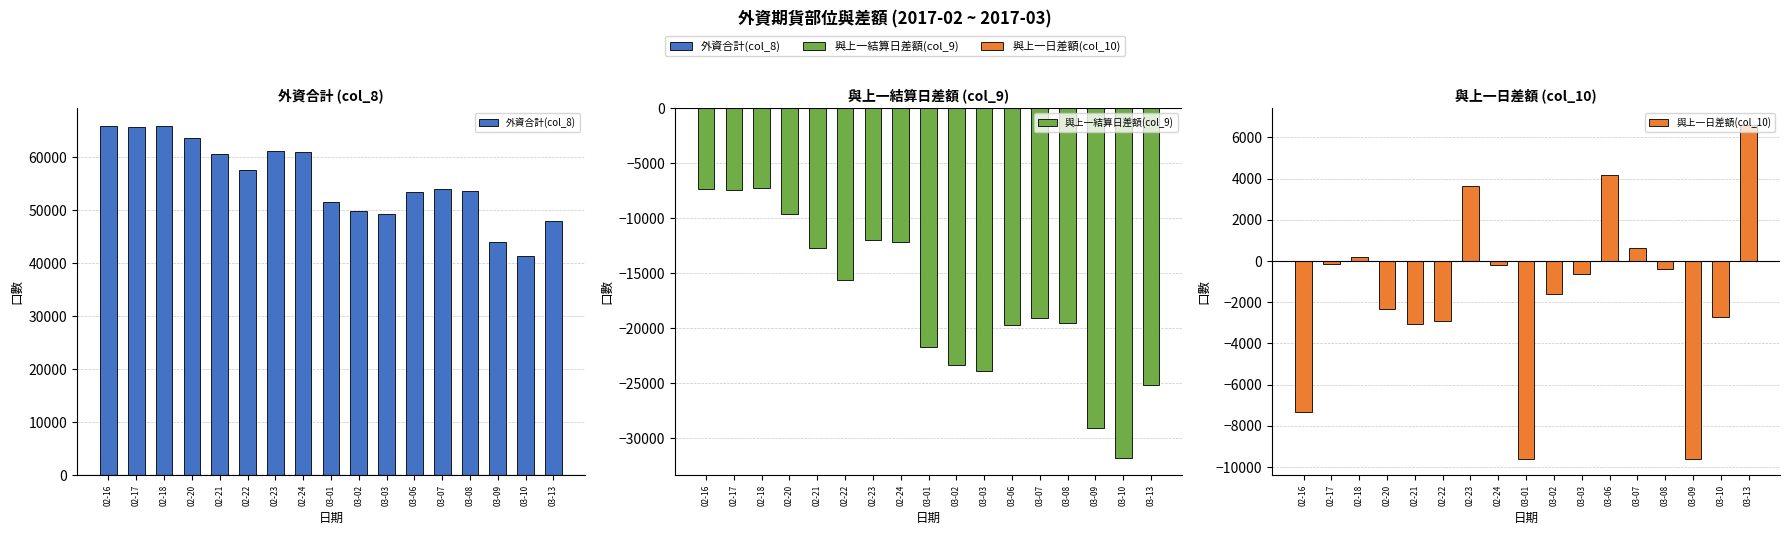

Reading right to left, list all the values displayed in this chart.

外資合計(col_8): 03-13=48025.0	03-10=41421.8	03-09=44113.8	03-08=53693.2	03-07=54104.0	03-06=53477.0	03-03=49284.0	03-02=49910.2	03-01=51486.0	02-24=61073.0	02-23=61279.0	02-22=57633.8	02-21=60551.5	02-20=63623.0	02-18=65963.5	02-17=65760.2	02-16=65904.5
與上一結算日差額(col_9): 03-13=-25194.8	03-10=-31798.0	03-09=-29106.0	03-08=-19526.5	03-07=-19115.8	03-06=-19742.8	03-03=-23935.8	03-02=-23309.5	03-01=-21733.8	02-24=-12146.8	02-23=-11940.8	02-22=-15586.0	02-21=-12668.2	02-20=-9596.8	02-18=-7256.2	02-17=-7459.5	02-16=-7315.2
與上一日差額(col_10): 03-13=6603.2	03-10=-2692.0	03-09=-9579.5	03-08=-410.8	03-07=627.0	03-06=4193.0	03-03=-626.2	03-02=-1575.8	03-01=-9587.0	02-24=-206.0	02-23=3645.2	02-22=-2917.8	02-21=-3071.5	02-20=-2340.5	02-18=203.2	02-17=-144.2	02-16=-7315.2